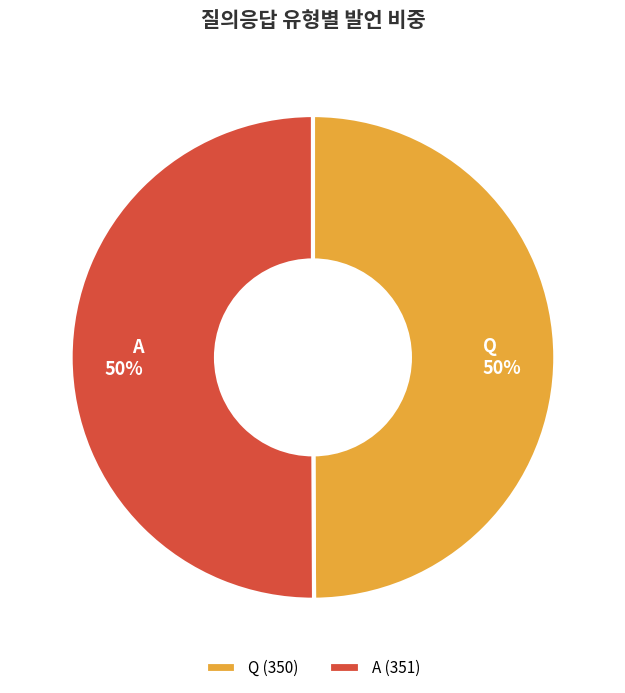

What percentage is the A slice, to the nearest percent?

50%